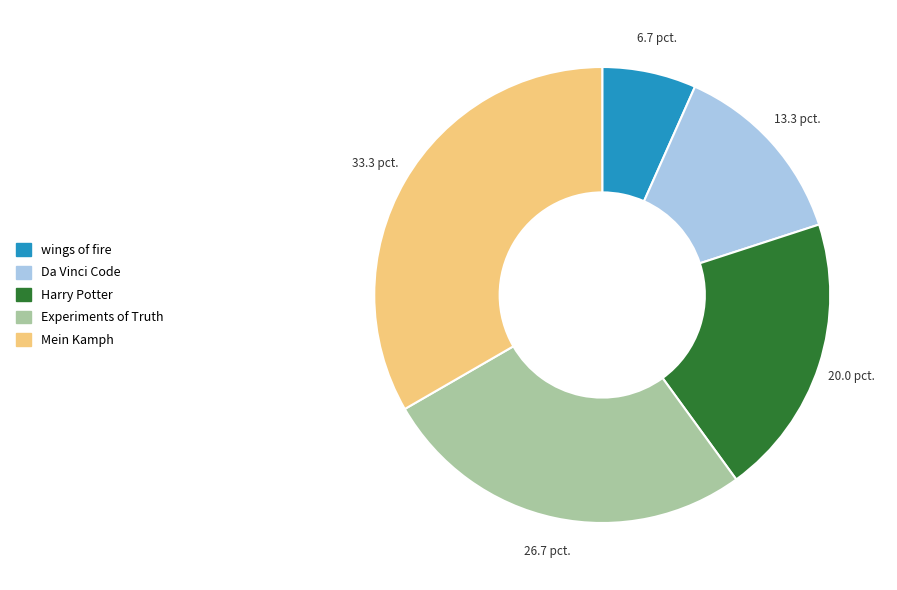

Is the sum of Experiments of Truth and Da Vinci Code greater than half?

No